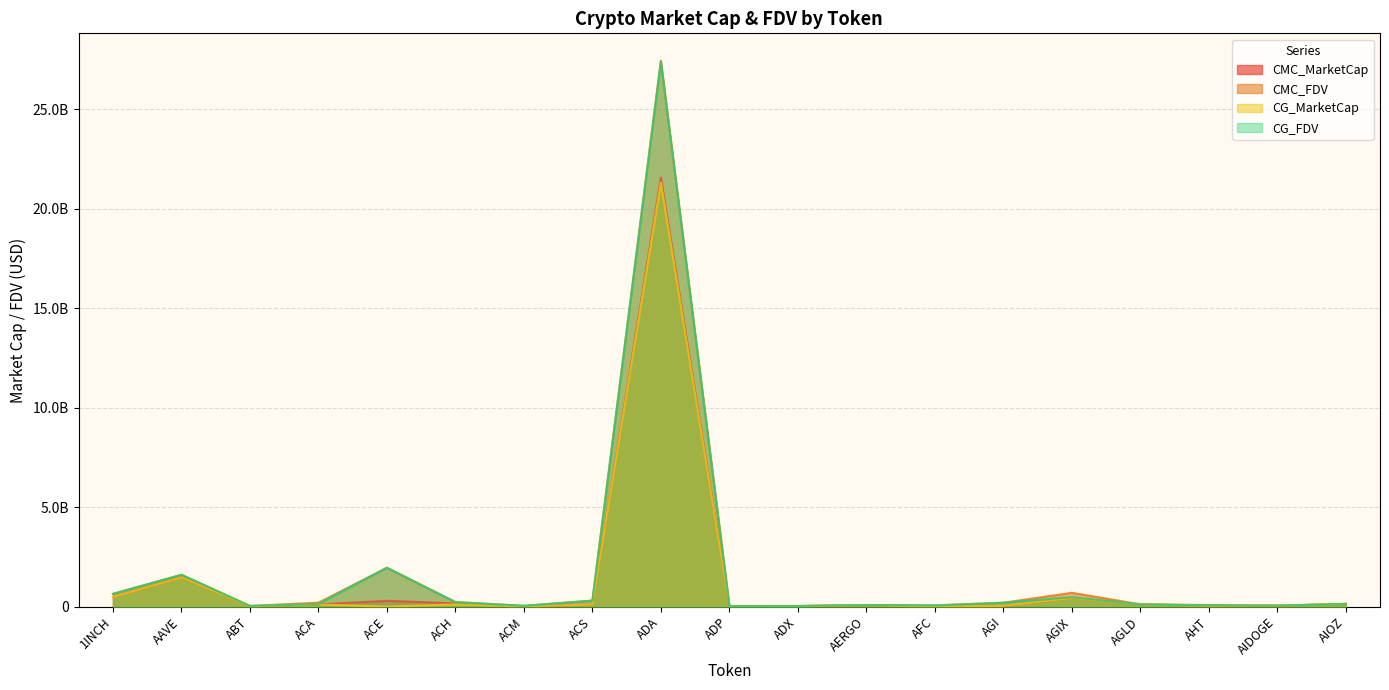

List the labels in order of CMC_FDV value, largest first.

ADA, ACE, AAVE, AGIX, 1INCH, ACS, ACH, ACA, AGI, AIOZ, AGLD, AHT, AERGO, AFC, AIDOGE, ACM, ABT, ADX, ADP